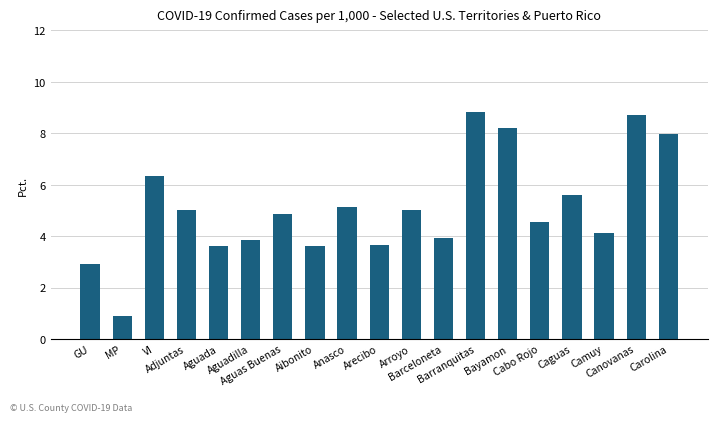

What is the sum of the values at Canovanas and Aibonito?

12.3